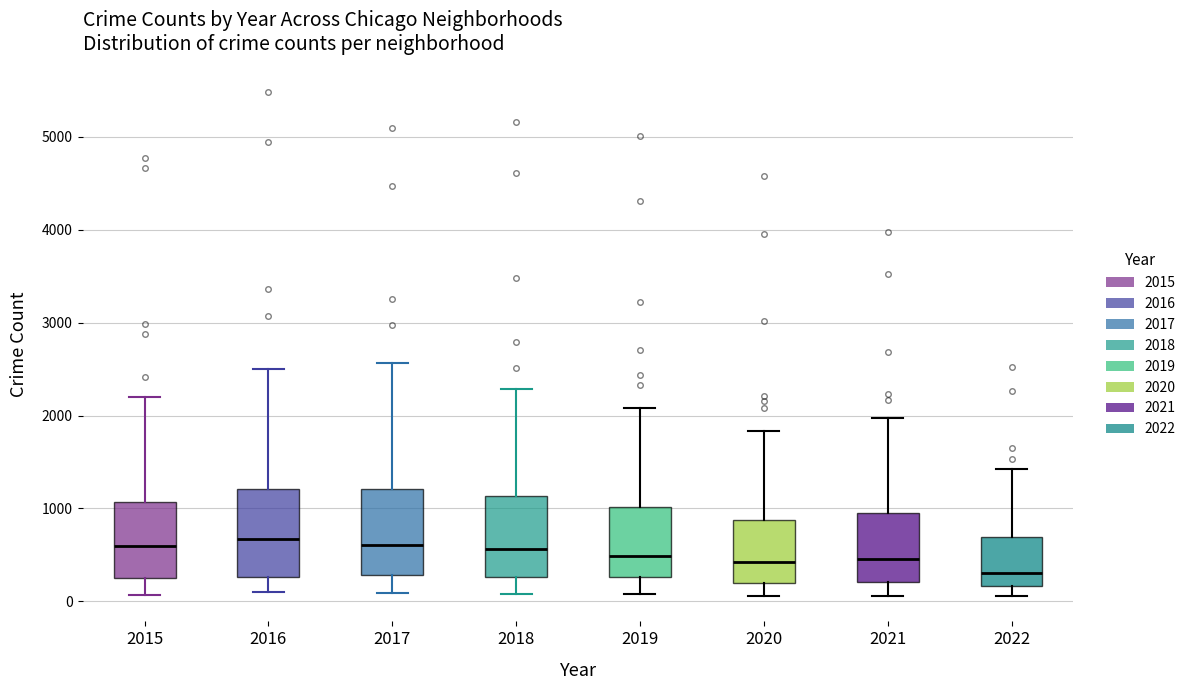

Which box's median line is the lowest?

2022